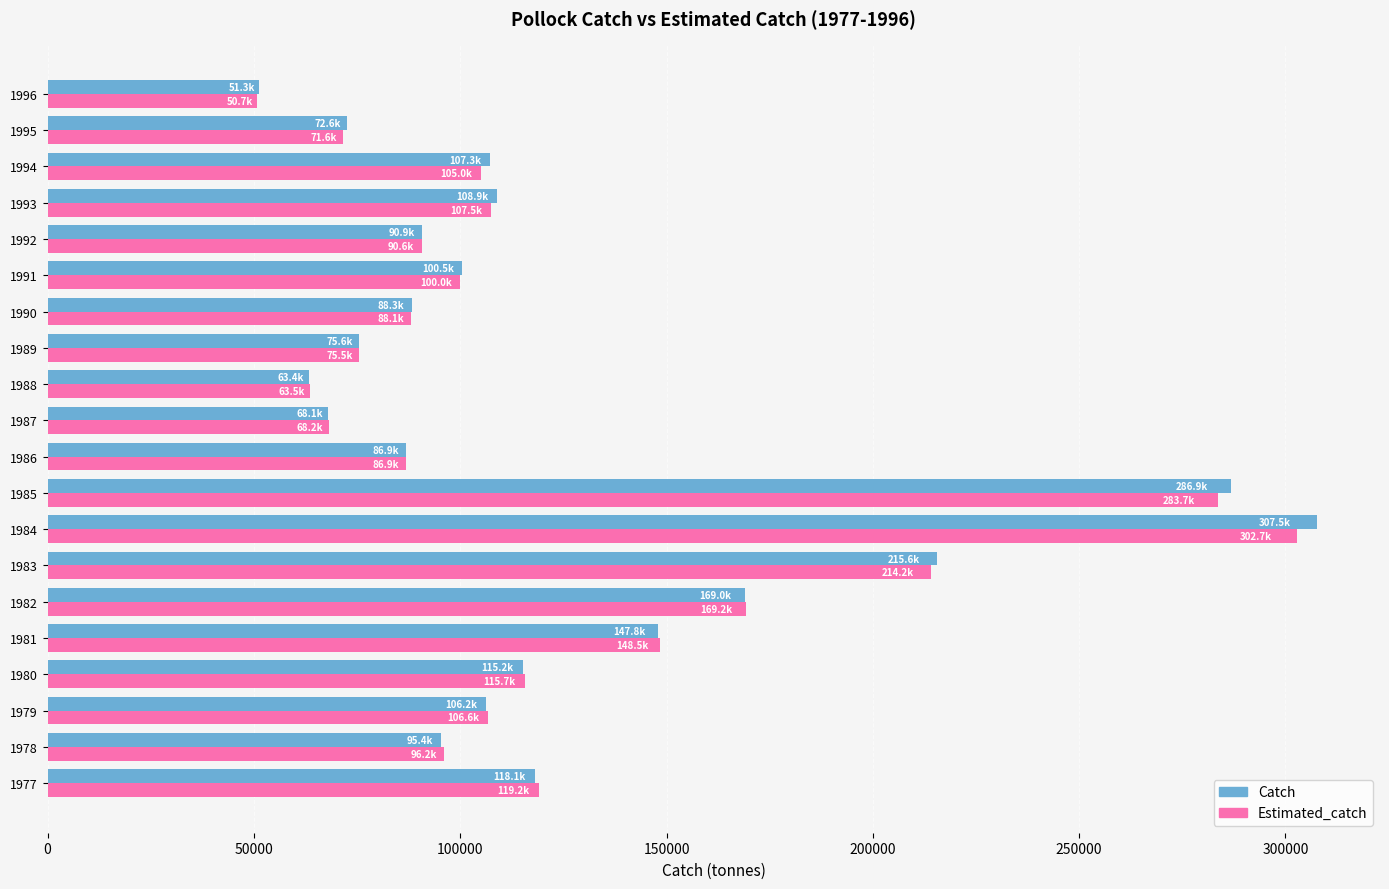

What is the greatest value displayed?

307540.8